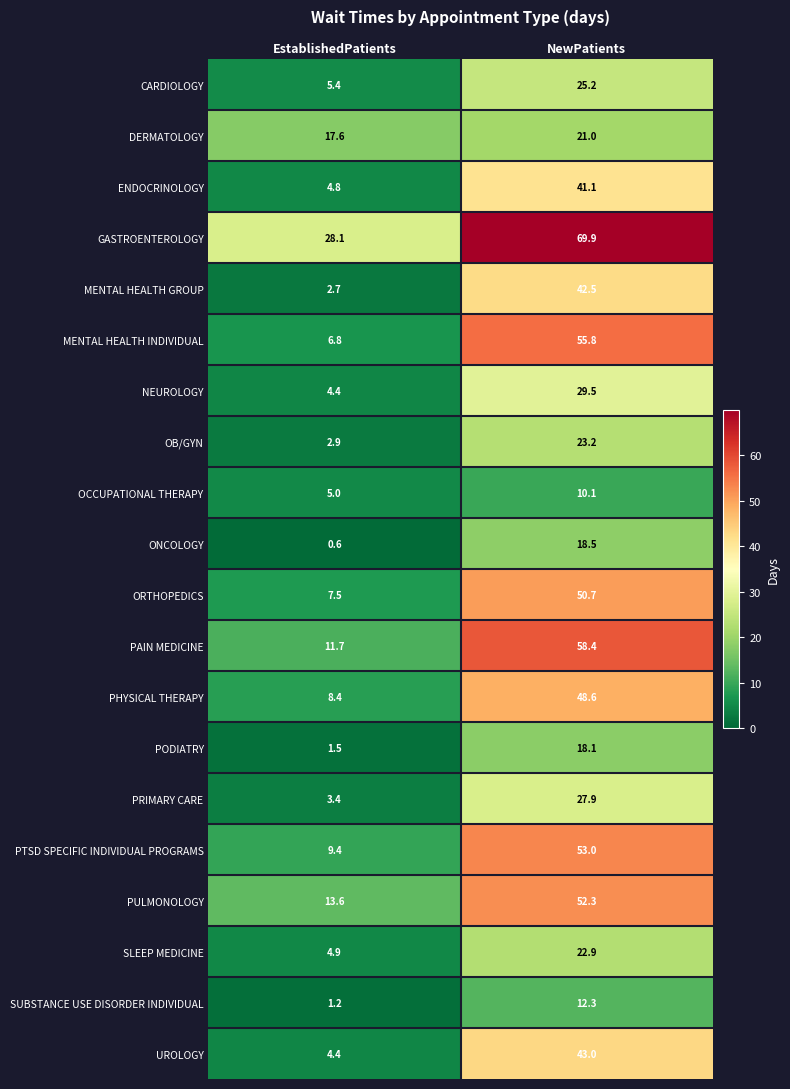

Which series changed the most between EstablishedPatients and NewPatients?

MENTAL HEALTH INDIVIDUAL